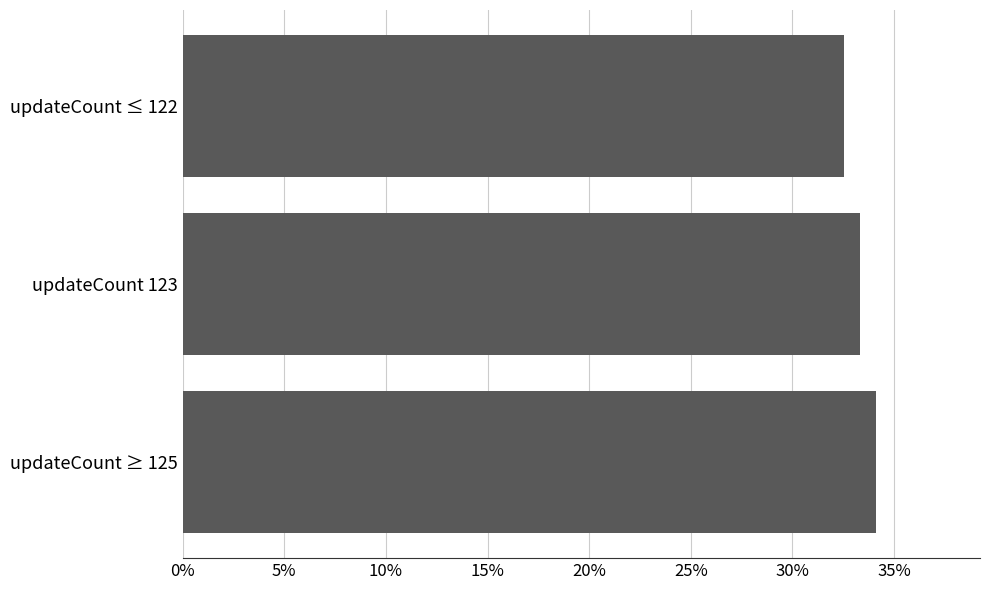

What is the sum of the values at updateCount ≥ 125 and updateCount ≤ 122?

66.7